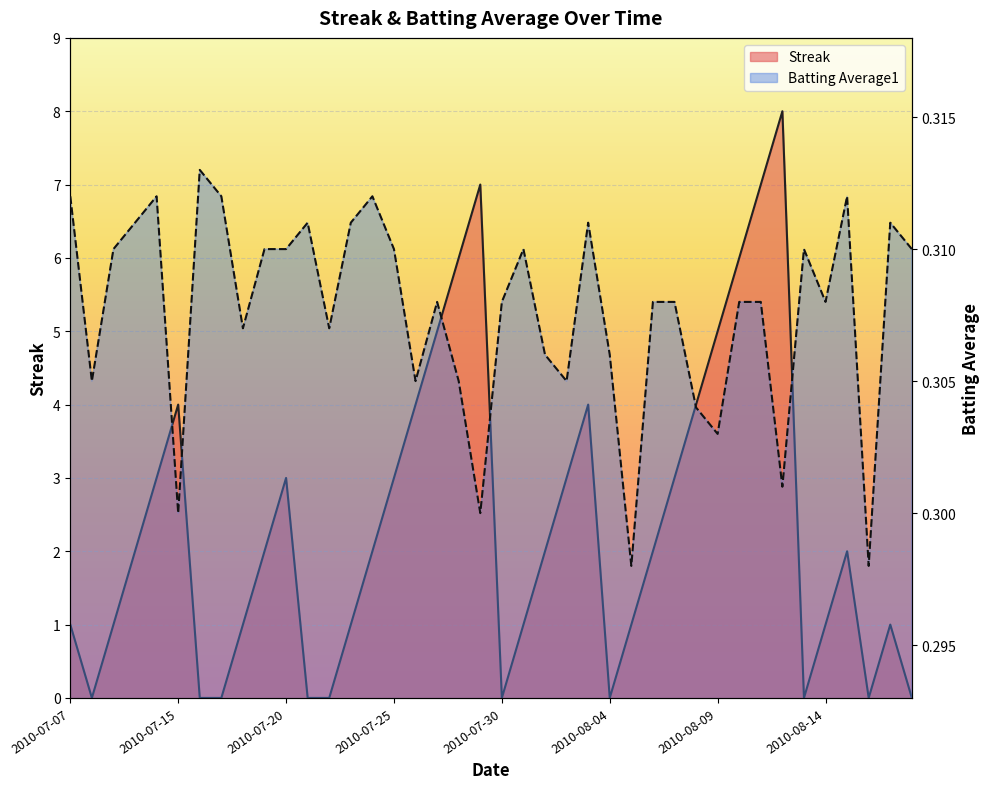

How many data points does each series have?

40